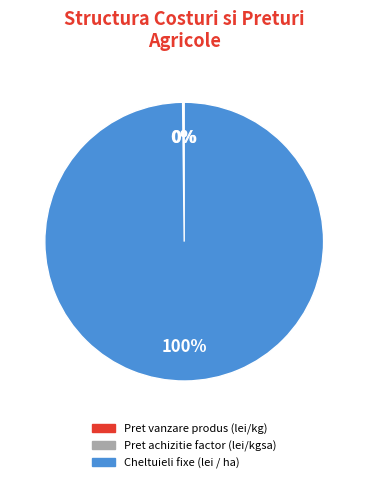

Is it true that Cheltuieli fixe (lei / ha) is 100% of the pie?

True